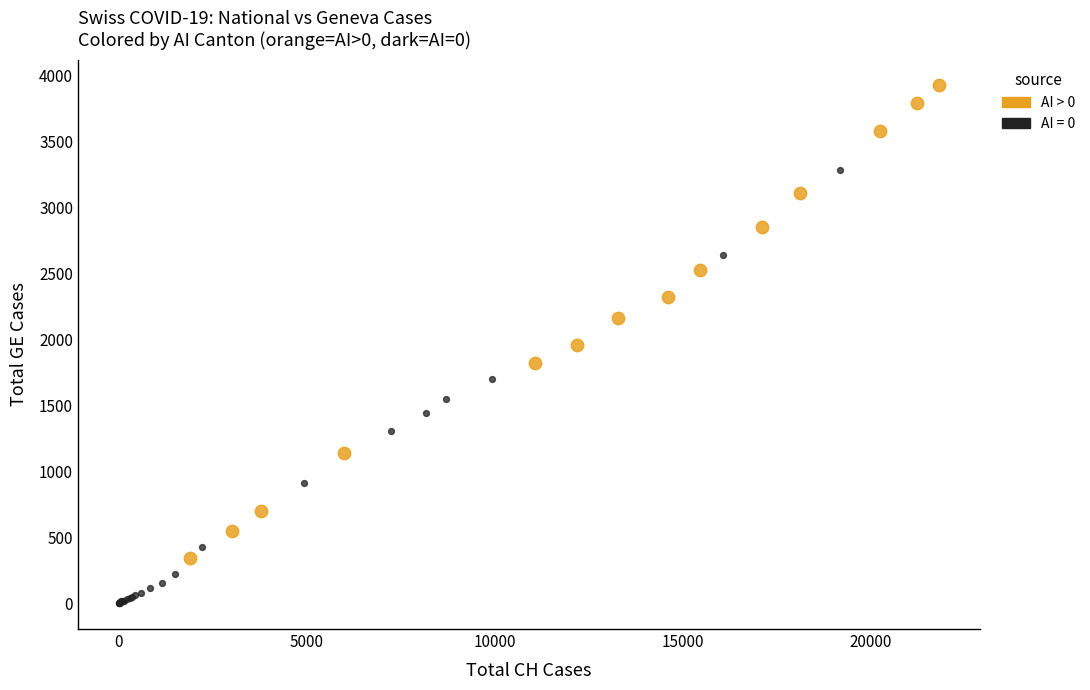

Which series contains the highest Y value?

AI > 0